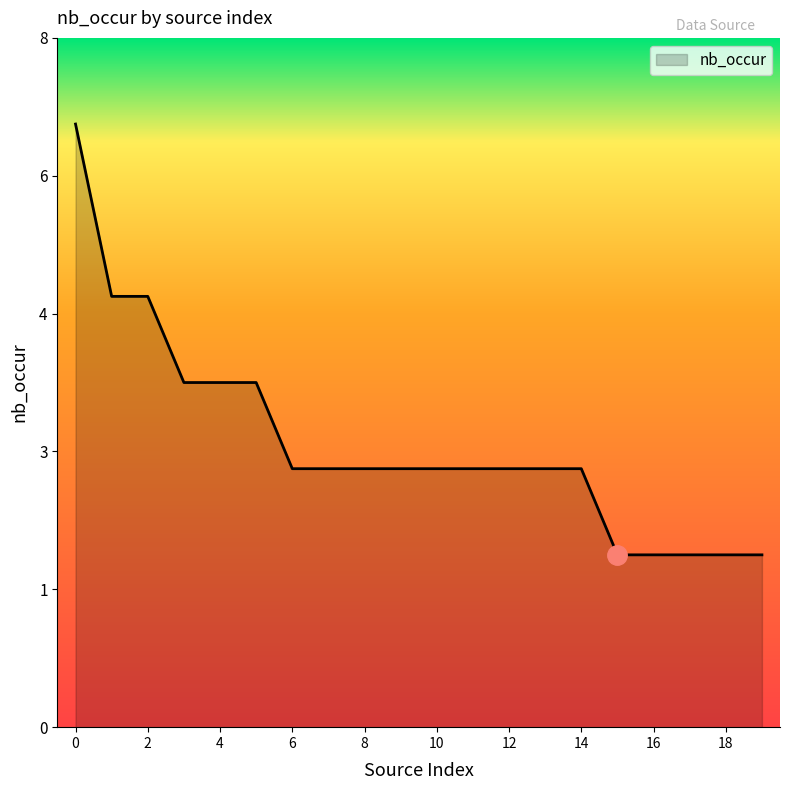

Does the chart display data point markers on the line(s)?

No